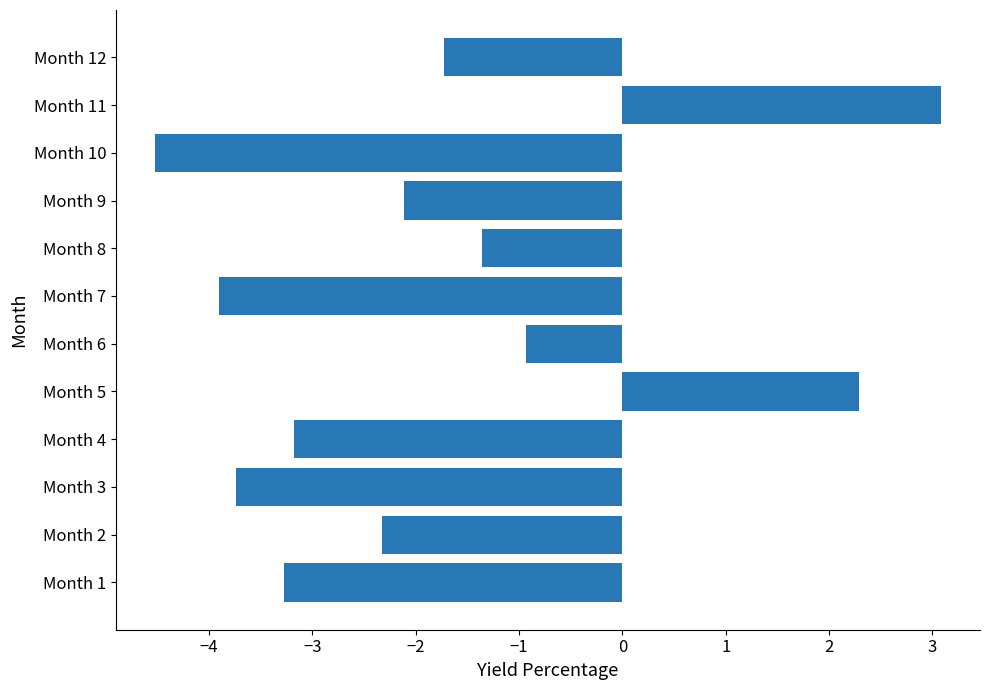

Reading bottom to top, extract all data points from this chart.

Month 1=-3.3	Month 2=-2.3	Month 3=-3.7	Month 4=-3.2	Month 5=2.3	Month 6=-0.9	Month 7=-3.9	Month 8=-1.4	Month 9=-2.1	Month 10=-4.5	Month 11=3.1	Month 12=-1.7